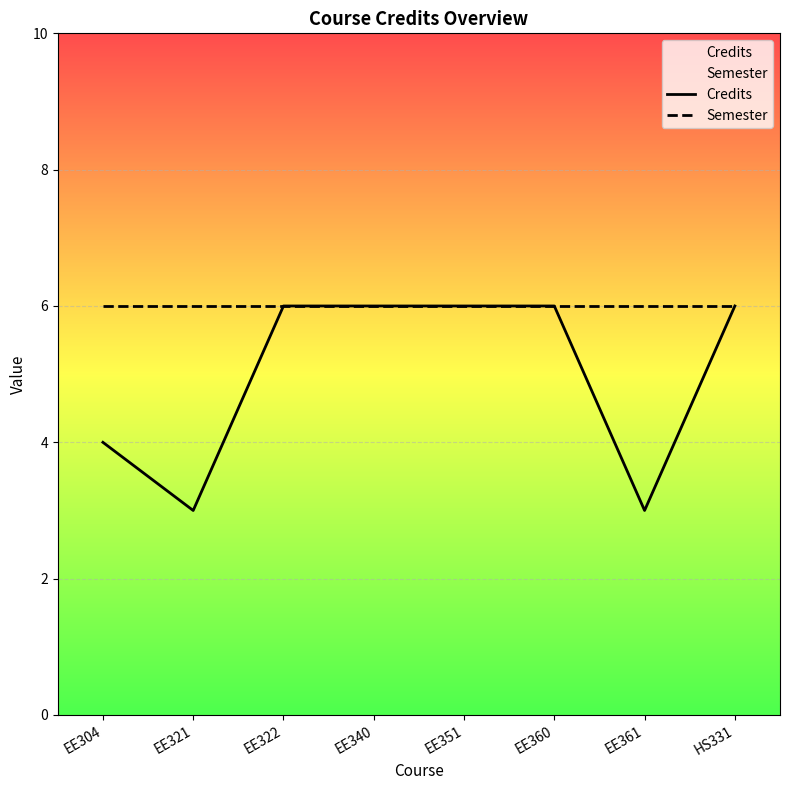

Reading right to left, list all the values displayed in this chart.

Credits: HS331=6	EE361=3	EE360=6	EE351=6	EE340=6	EE322=6	EE321=3	EE304=4
Semester: HS331=6	EE361=6	EE360=6	EE351=6	EE340=6	EE322=6	EE321=6	EE304=6